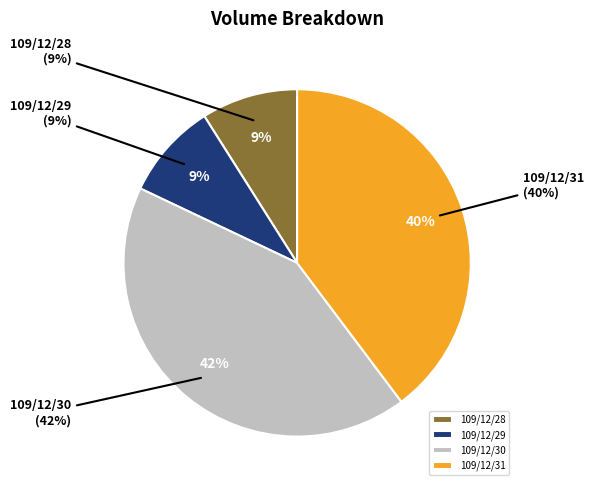

Is it true that 109/12/29 is 17% of the pie?

False